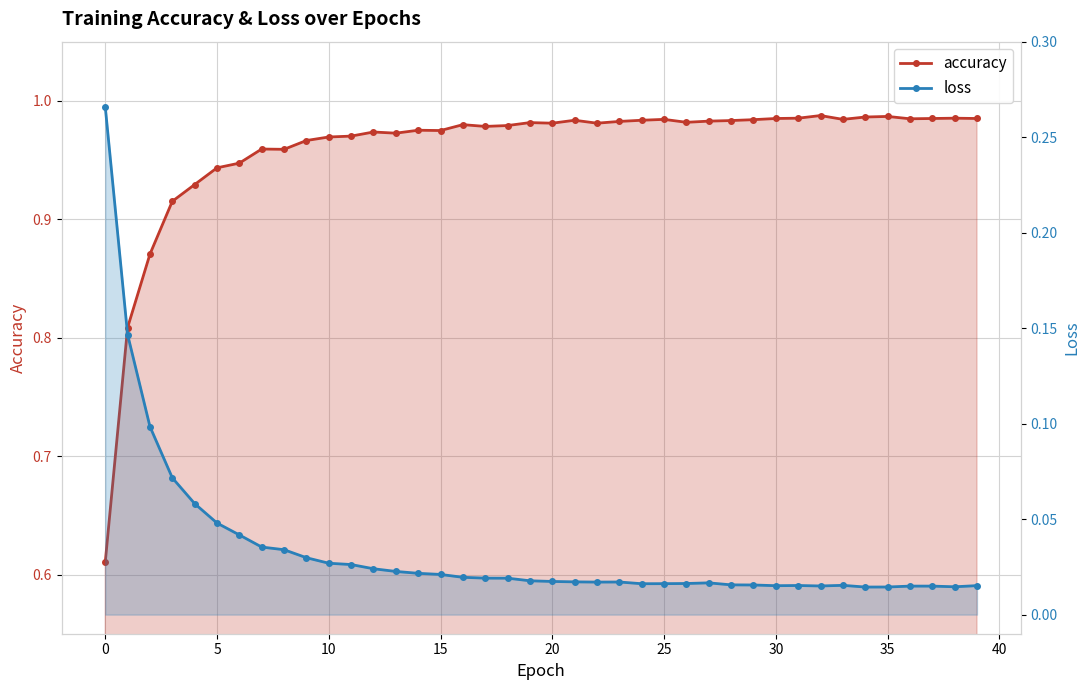

Which label corresponds to the largest value in the chart?

32